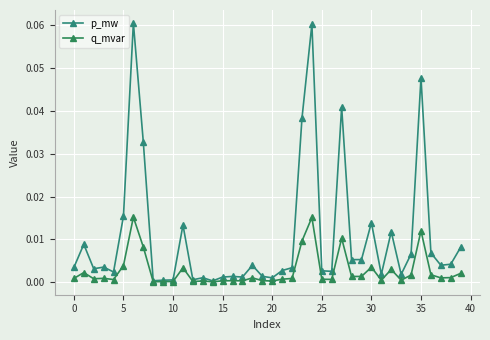

Count the number of data series in this chart.

2